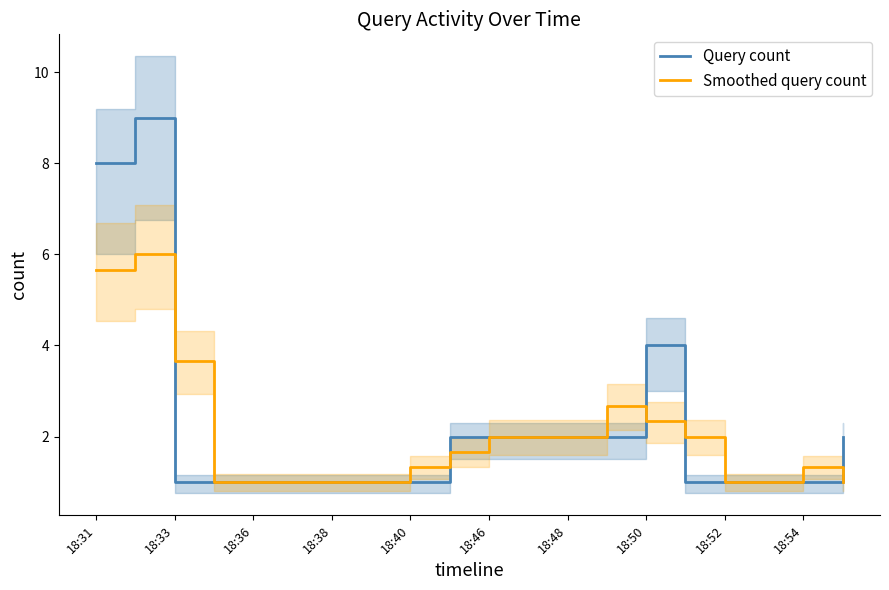

Where is Query count nearest to the value 5?

18:50